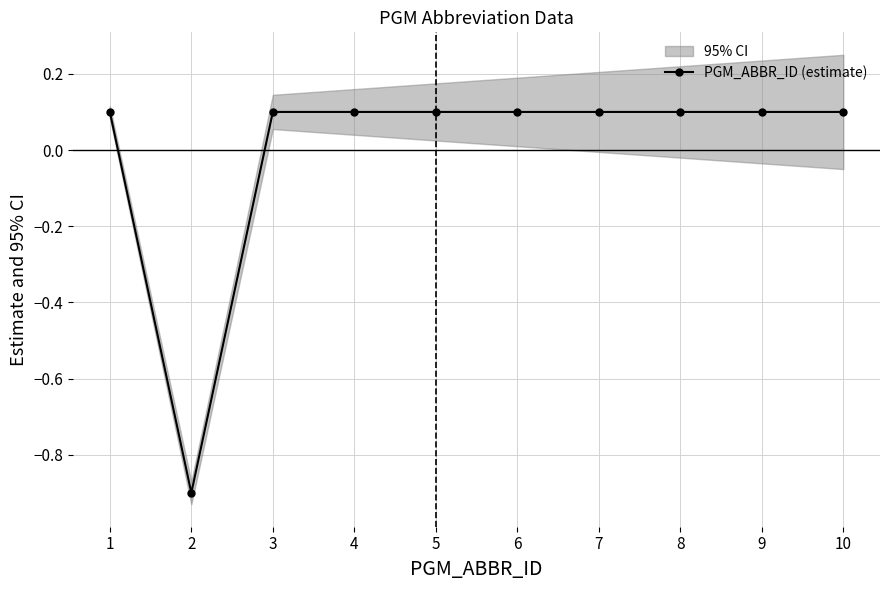

Which has a higher value, 2 or 6?

6